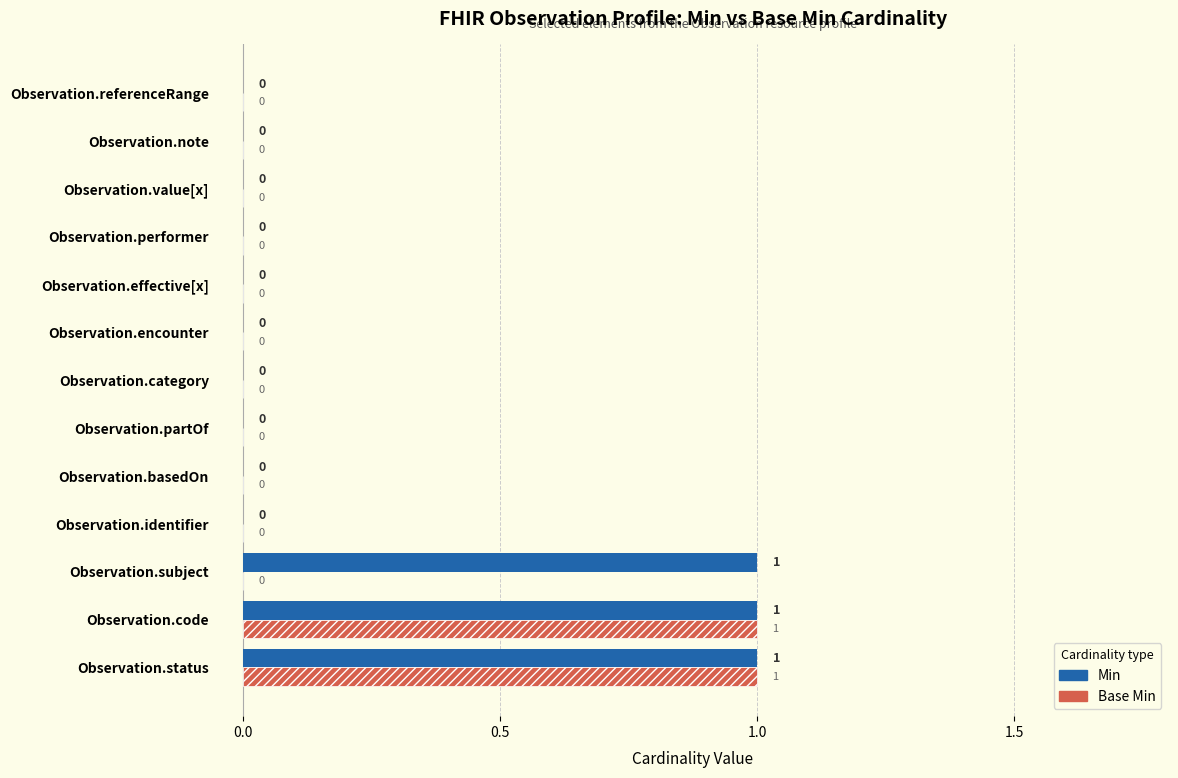

What is the sum of all Min values?

3